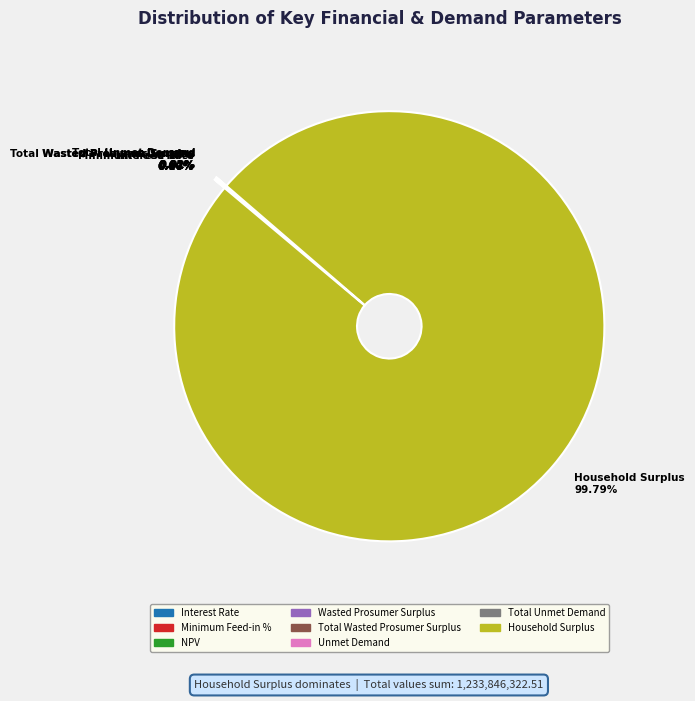

To the nearest percent, what is the difference between the largest and smallest slice percentages?

100%